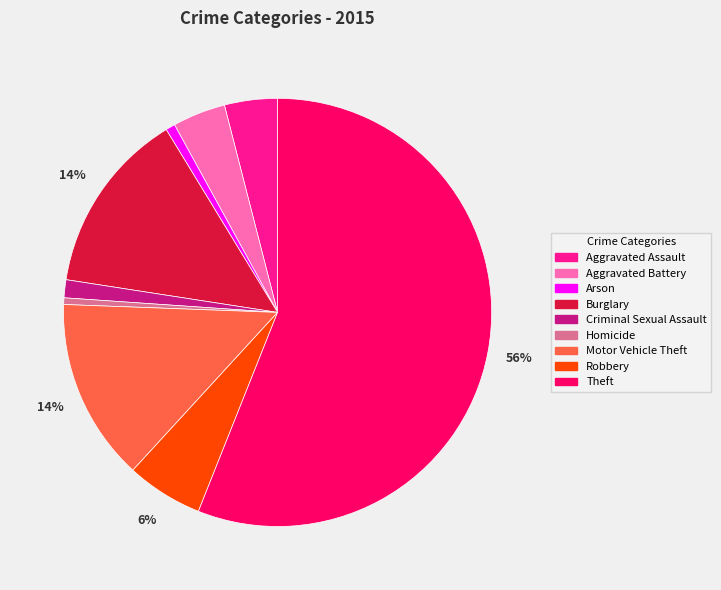

Which category accounts for the majority?

Theft